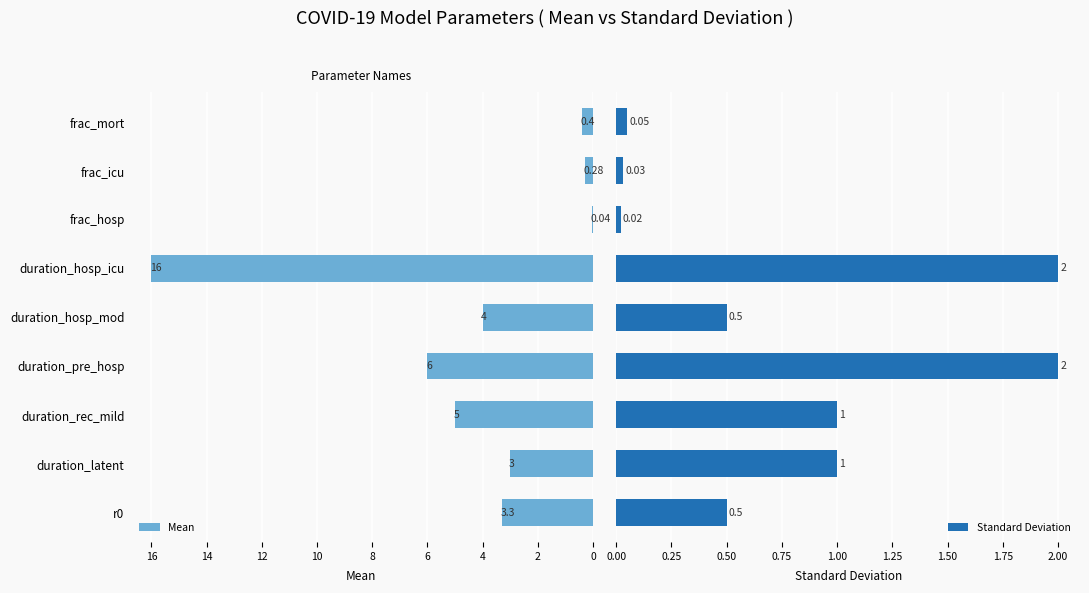

What is the difference between the maximum and minimum values in the Standard Deviation series?

2.0